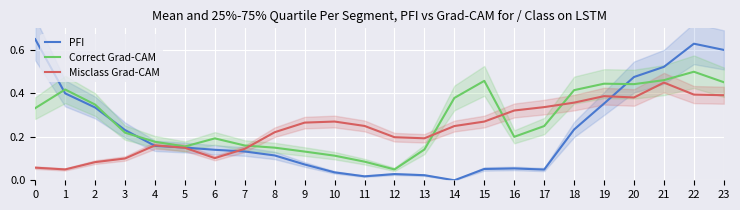

Count the Misclass Grad-CAM values in the range 0 to 1.

24